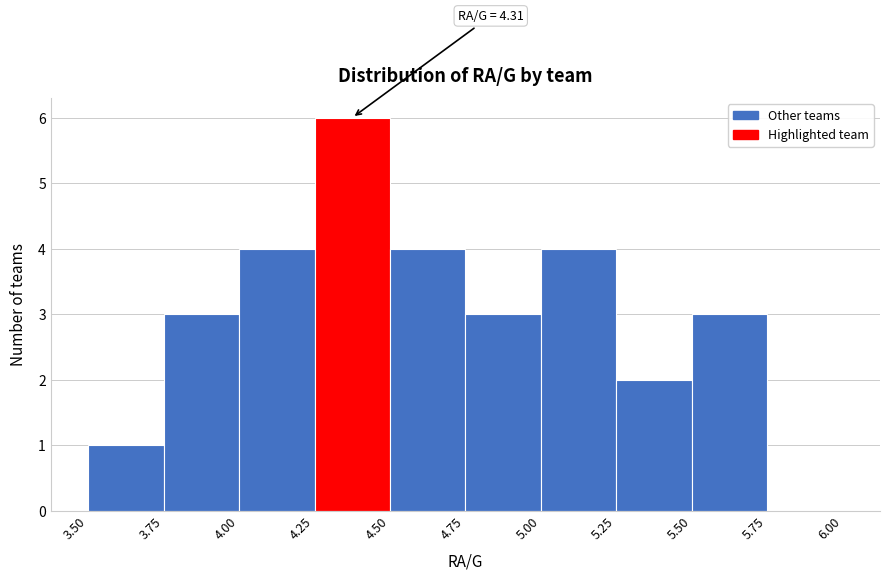

Which range on the x-axis has the tallest bar?

4.25 to 4.50